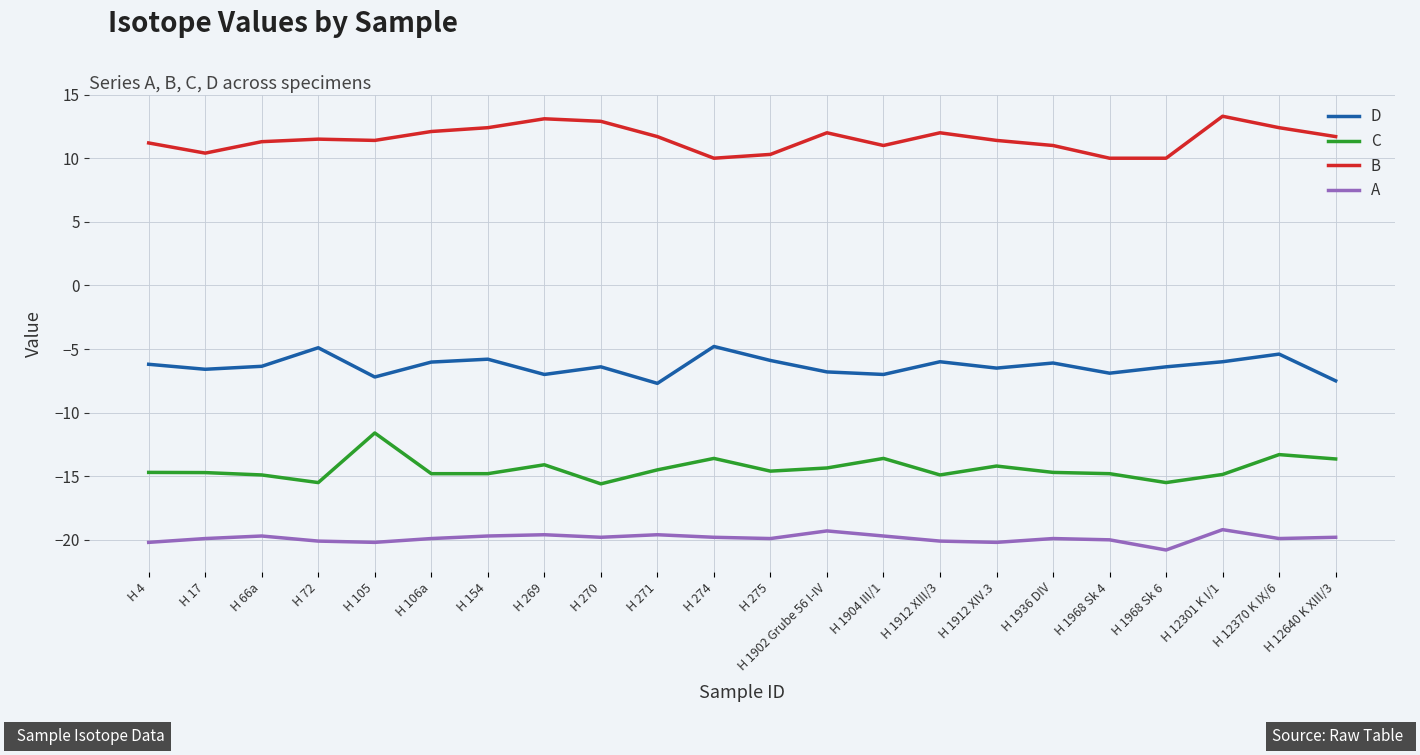

What is the highest value of the D series?

-4.8